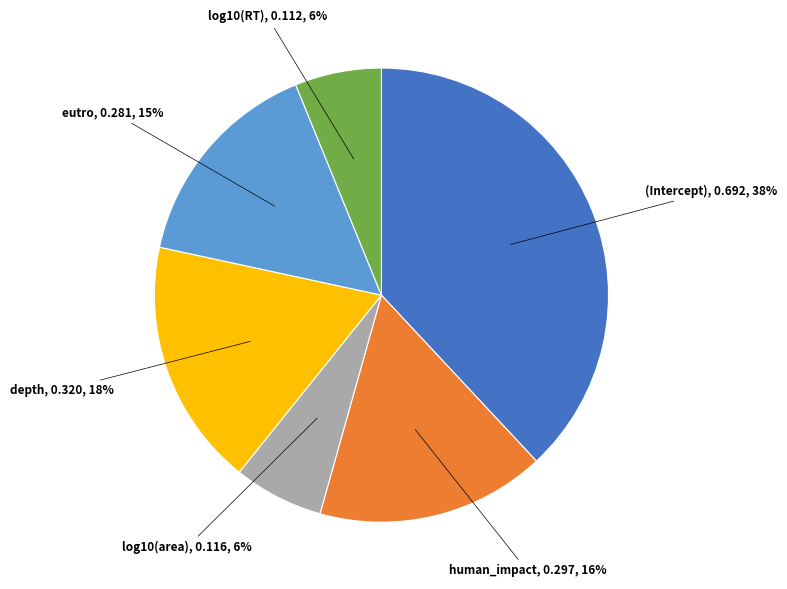

To the nearest percent, what is the difference between the largest and smallest slice percentages?

32%